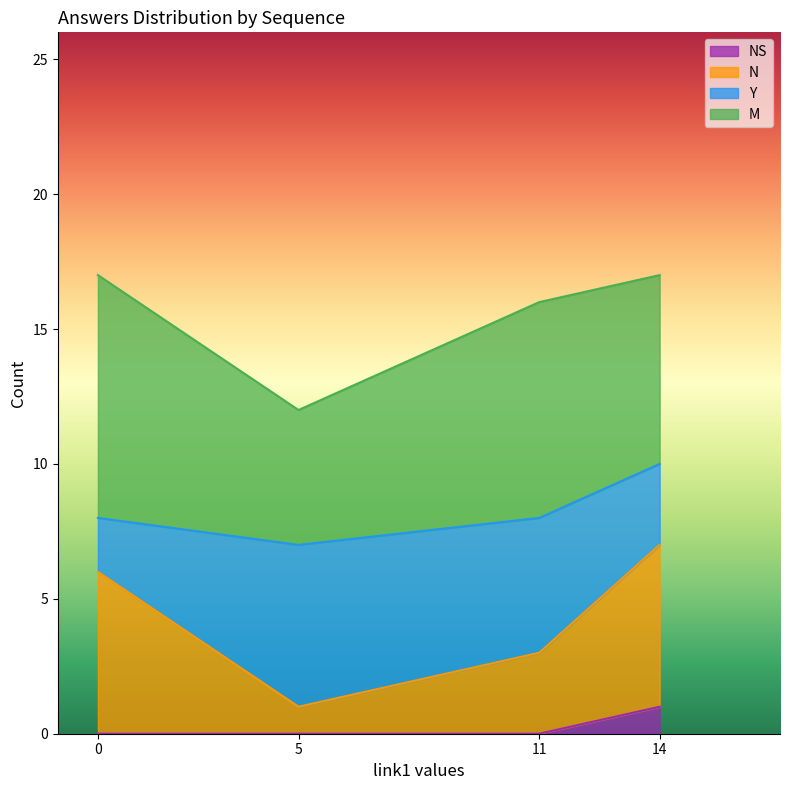

What is the sum of all N values?

16